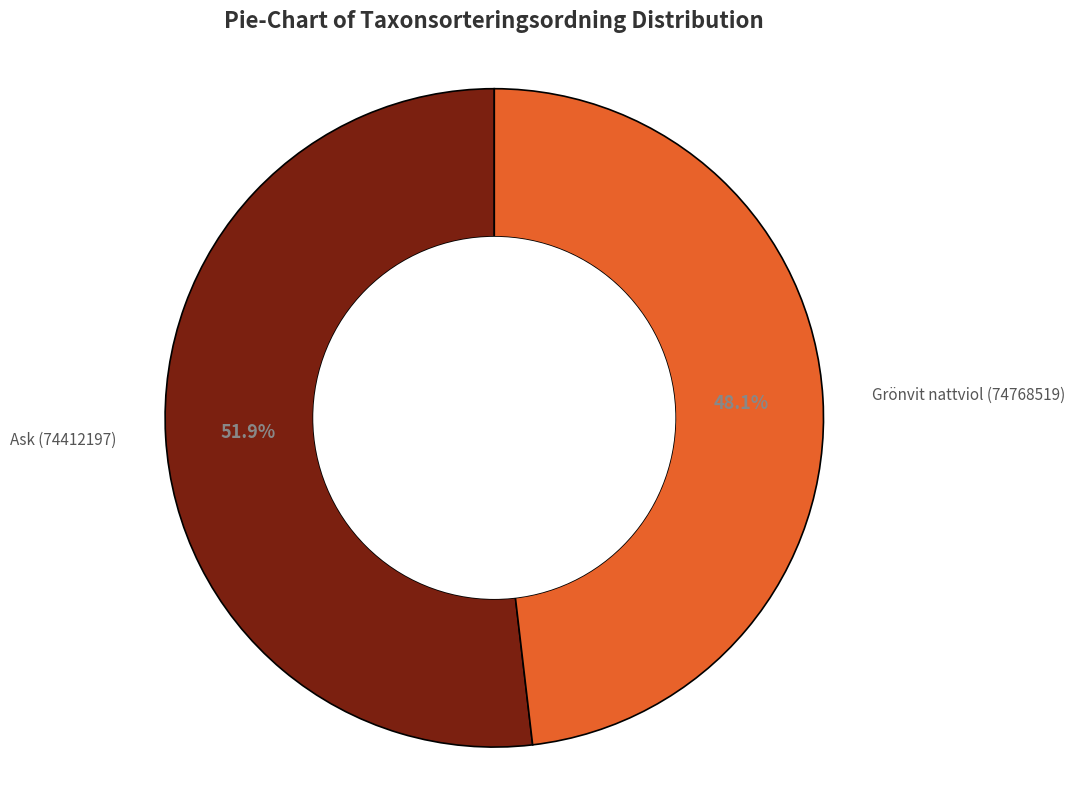

Does any single category account for the majority?

Yes